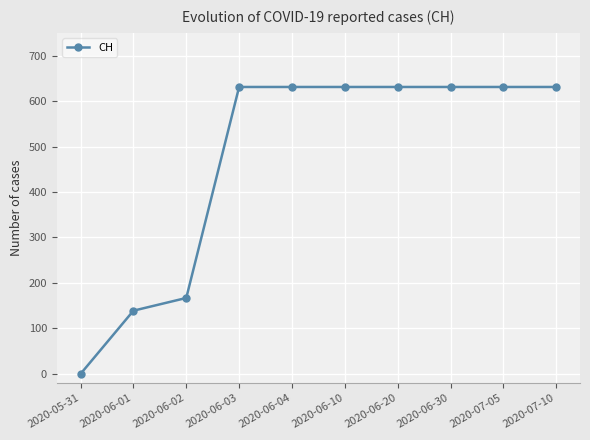

Reading left to right, what are all the values shown in this chart?

2020-05-31=0	2020-06-01=139	2020-06-02=167	2020-06-03=631	2020-06-04=631	2020-06-10=631	2020-06-20=631	2020-06-30=631	2020-07-05=631	2020-07-10=631